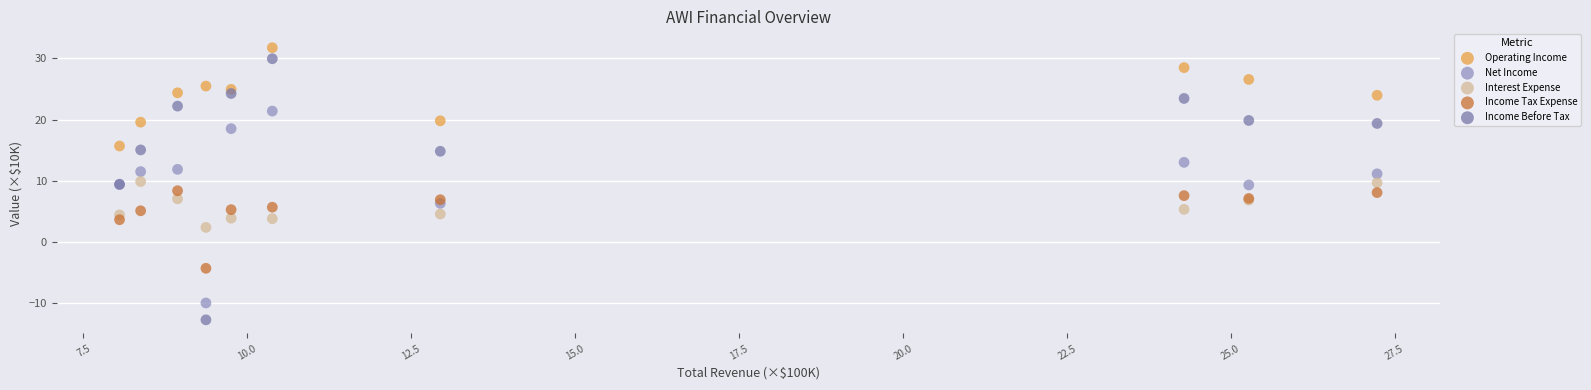

Which series has the widest spread of Y values?

Income Before Tax